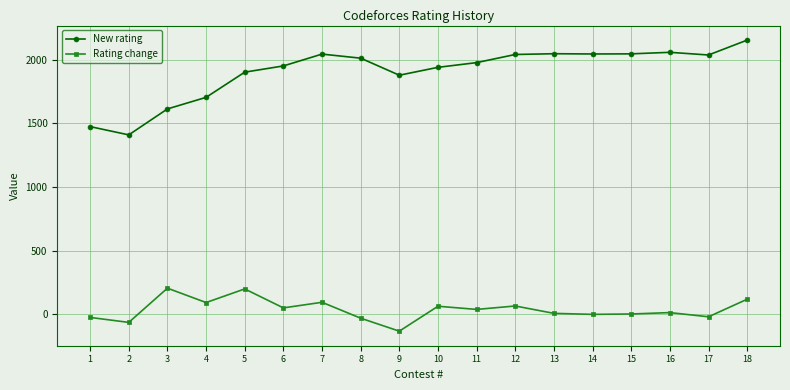

True or false: Rating change has more than 2 interior local peaks.

True